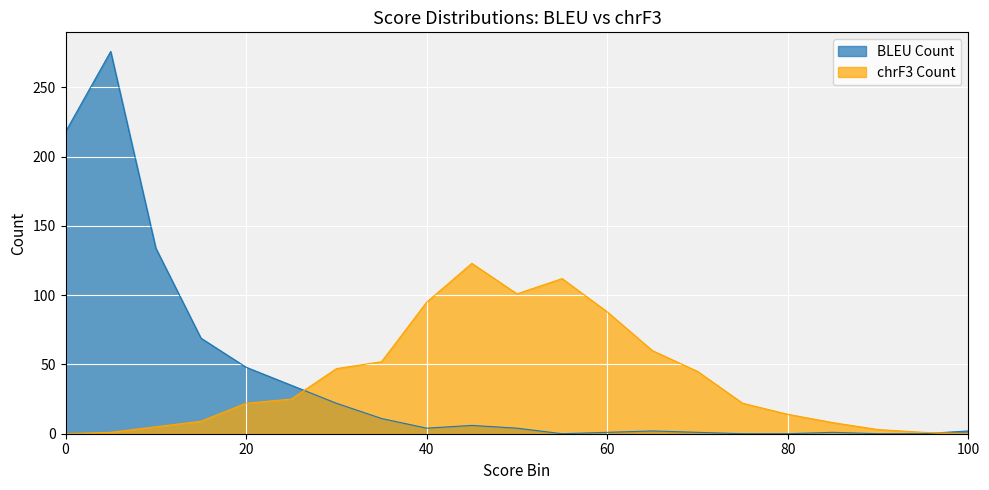

Reading left to right, extract all data points from this chart.

BLEU Count: 0=218	5=276	10=134	15=69	20=48	25=35	30=22	35=11	40=4	45=6	50=4	55=0	60=1	65=2	70=1	75=0	80=0	85=1	90=0	95=0	100=2
chrF3 Count: 0=0	5=1	10=5	15=9	20=22	25=25	30=47	35=52	40=95	45=123	50=101	55=112	60=88	65=60	70=45	75=22	80=14	85=8	90=3	95=1	100=0